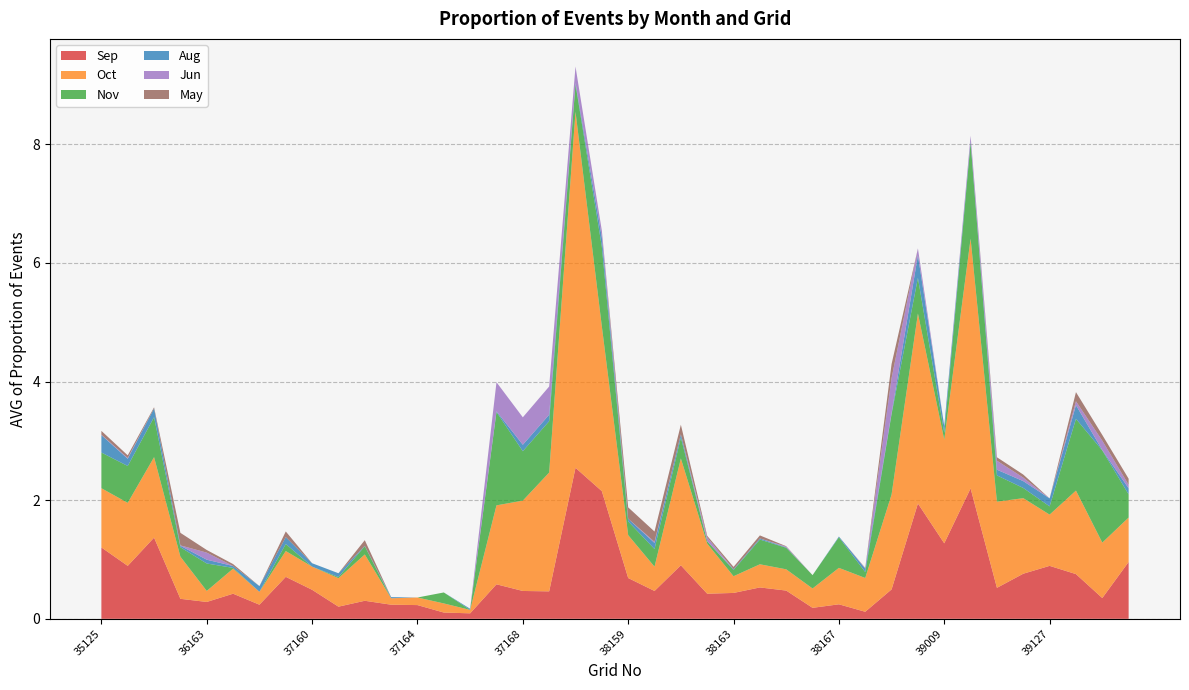

Reading left to right, list all the values displayed in this chart.

Sep: 35125=1.2	35126=0.9	36125=1.4	36159=0.3	36163=0.3	36164=0.4	36165=0.2	37159=0.7	37160=0.5	37161=0.2	37162=0.3	37163=0.2	37164=0.2	37165=0.1	37166=0.1	37167=0.6	37168=0.5	37169=0.5	38009=2.5	38010=2.2	38159=0.7	38160=0.5	38161=0.9	38162=0.4	38163=0.4	38164=0.5	38165=0.5	38166=0.2	38167=0.2	38168=0.1	38169=0.5	39008=1.9	39009=1.3	39010=2.2	39125=0.5	39126=0.8	39127=0.9	39128=0.8	39169=0.4	40125=1.0
Oct: 35125=1.0	35126=1.1	36125=1.4	36159=0.7	36163=0.2	36164=0.4	36165=0.2	37159=0.4	37160=0.4	37161=0.5	37162=0.8	37163=0.1	37164=0.1	37165=0.2	37166=0.1	37167=1.3	37168=1.5	37169=2.0	38009=6.0	38010=2.8	38159=0.7	38160=0.4	38161=1.8	38162=0.8	38163=0.3	38164=0.4	38165=0.4	38166=0.3	38167=0.6	38168=0.6	38169=1.6	39008=3.2	39009=1.7	39010=4.2	39125=1.5	39126=1.3	39127=0.9	39128=1.4	39169=0.9	40125=0.7
Nov: 35125=0.6	35126=0.6	36125=0.7	36159=0.2	36163=0.5	36164=0.0	36165=0.0	37159=0.1	37160=0.0	37161=0.0	37162=0.1	37163=0.0	37164=0.0	37165=0.2	37166=0.0	37167=1.6	37168=0.8	37169=0.9	38009=0.5	38010=1.3	38159=0.2	38160=0.3	38161=0.4	38162=0.0	38163=0.1	38164=0.4	38165=0.4	38166=0.2	38167=0.5	38168=0.1	38169=1.4	39008=0.6	39009=0.1	39010=1.6	39125=0.4	39126=0.2	39127=0.1	39128=1.2	39169=1.6	40125=0.4
Aug: 35125=0.3	35126=0.1	36125=0.1	36159=0.0	36163=0.1	36164=0.0	36165=0.1	37159=0.1	37160=0.1	37161=0.1	37162=0.0	37163=0.0	37164=0.0	37165=0.0	37166=0.0	37167=0.0	37168=0.1	37169=0.1	38009=0.0	38010=0.2	38159=0.0	38160=0.1	38161=0.1	38162=0.0	38163=0.0	38164=0.0	38165=0.0	38166=0.0	38167=0.0	38168=0.1	38169=0.0	39008=0.4	39009=0.1	39010=0.0	39125=0.1	39126=0.1	39127=0.1	39128=0.2	39169=0.0	40125=0.1
Jun: 35125=0.0	35126=0.0	36125=0.0	36159=0.0	36163=0.1	36164=0.0	36165=0.0	37159=0.0	37160=0.0	37161=0.0	37162=0.0	37163=0.0	37164=0.0	37165=0.0	37166=0.0	37167=0.5	37168=0.5	37169=0.5	38009=0.3	38010=0.1	38159=0.0	38160=0.0	38161=0.0	38162=0.1	38163=0.0	38164=0.0	38165=0.0	38166=0.0	38167=0.0	38168=0.0	38169=0.6	39008=0.1	39009=0.0	39010=0.1	39125=0.2	39126=0.1	39127=0.0	39128=0.1	39169=0.2	40125=0.1
May: 35125=0.1	35126=0.0	36125=0.0	36159=0.2	36163=0.0	36164=0.0	36165=0.0	37159=0.1	37160=0.0	37161=0.0	37162=0.1	37163=0.0	37164=0.0	37165=0.0	37166=0.0	37167=0.0	37168=0.0	37169=0.0	38009=0.0	38010=0.0	38159=0.2	38160=0.2	38161=0.2	38162=0.0	38163=0.0	38164=0.1	38165=0.0	38166=0.0	38167=0.0	38168=0.0	38169=0.2	39008=0.0	39009=0.0	39010=0.0	39125=0.1	39126=0.1	39127=0.0	39128=0.2	39169=0.1	40125=0.1